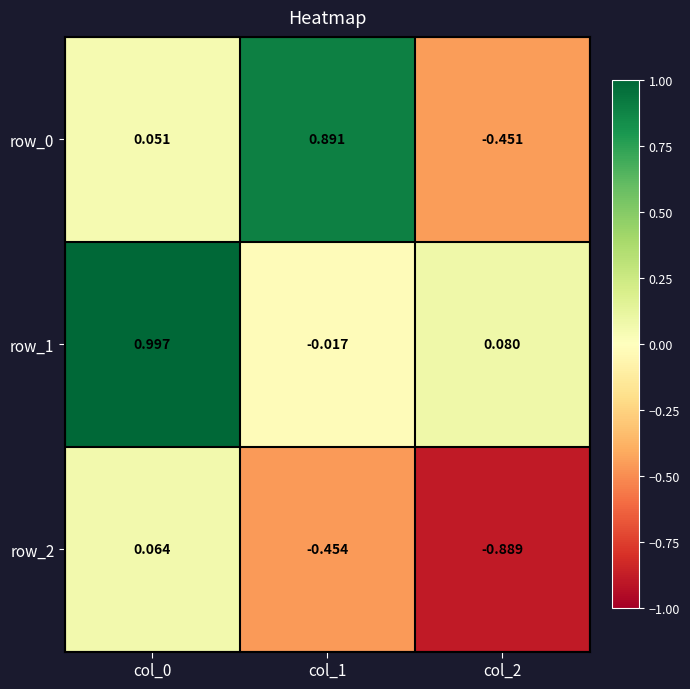

How many data points in row_1 are less than 0?

1